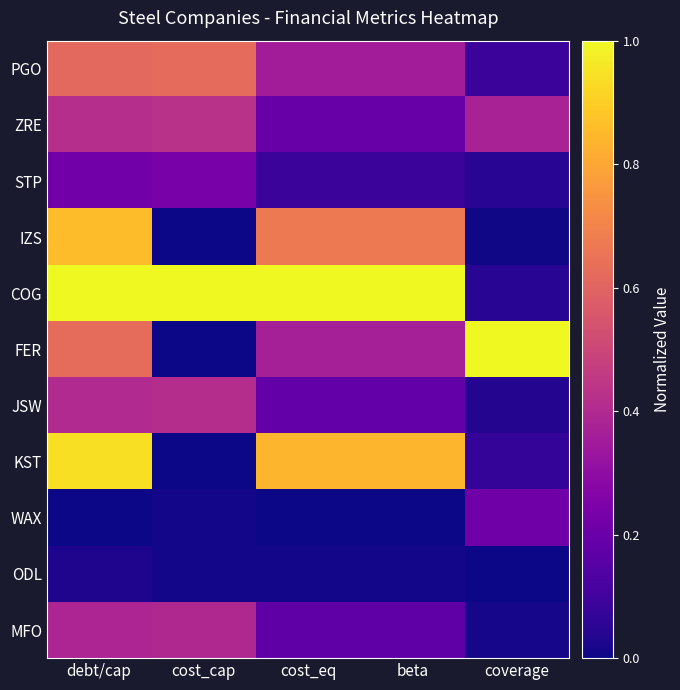

Which has a higher value, beta or coverage?

beta